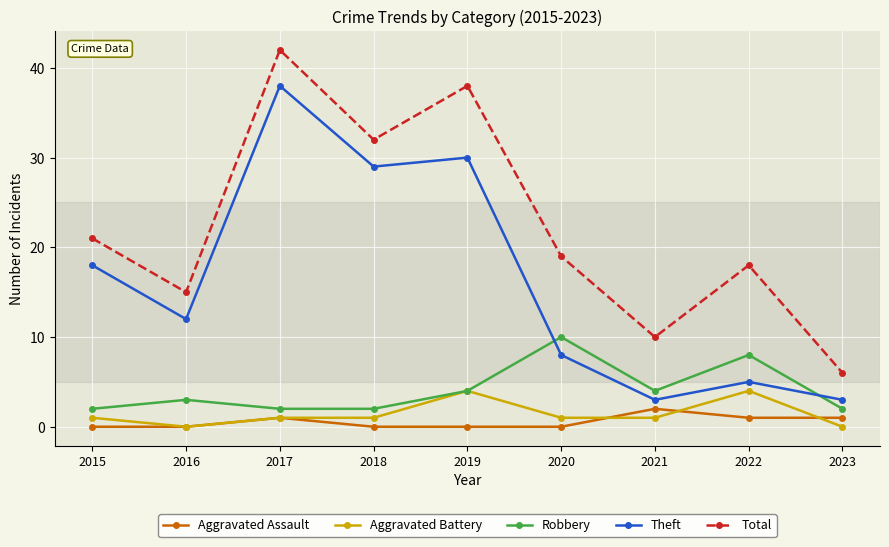

Reading left to right, transcribe all the data shown in this chart.

Aggravated Assault: 0	0	1	0	0	0	2	1	1
Aggravated Battery: 1	0	1	1	4	1	1	4	0
Robbery: 2	3	2	2	4	10	4	8	2
Theft: 18	12	38	29	30	8	3	5	3
Total: 21	15	42	32	38	19	10	18	6